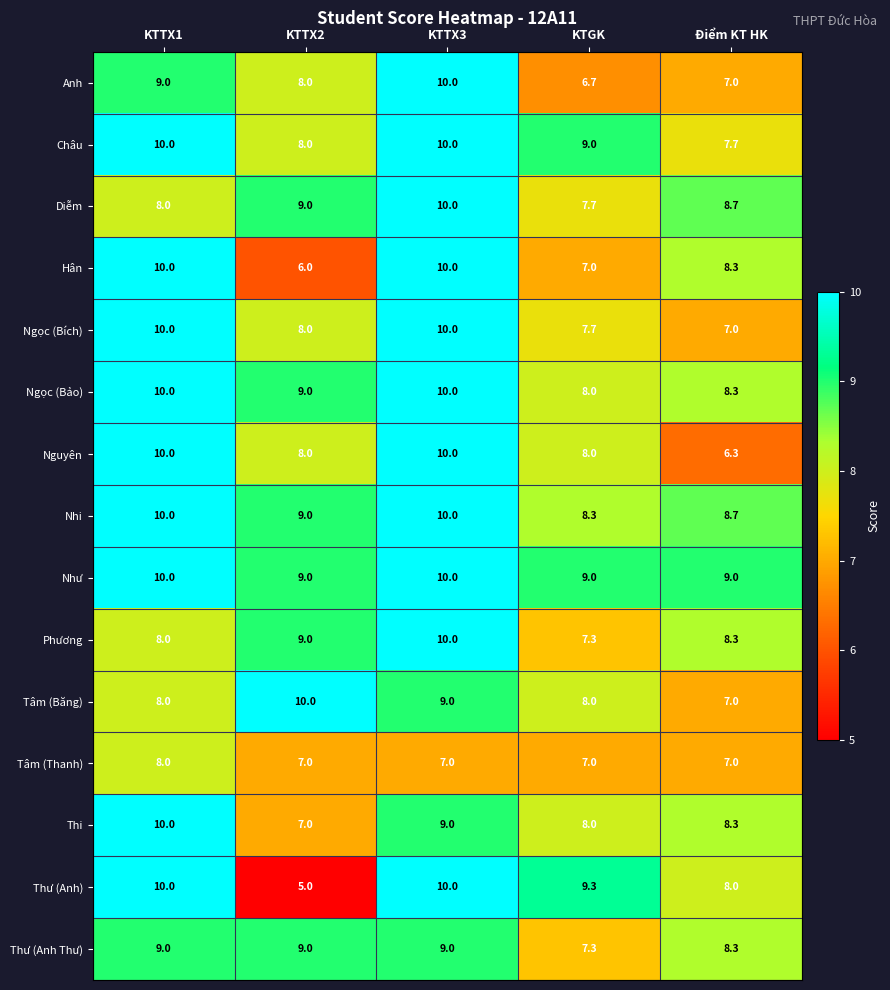

Which category has the lowest value across all series?

KTTX2